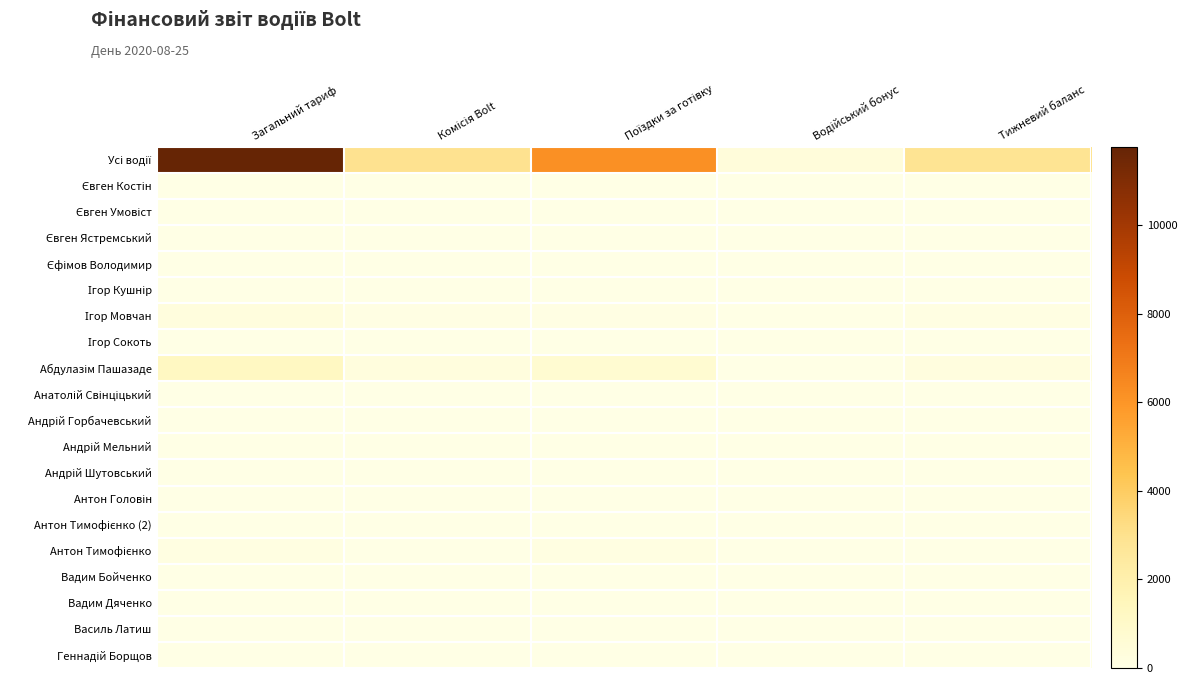

Between Поїздки за готівку and Водійський бонус, which series saw the biggest shift?

Усі водії